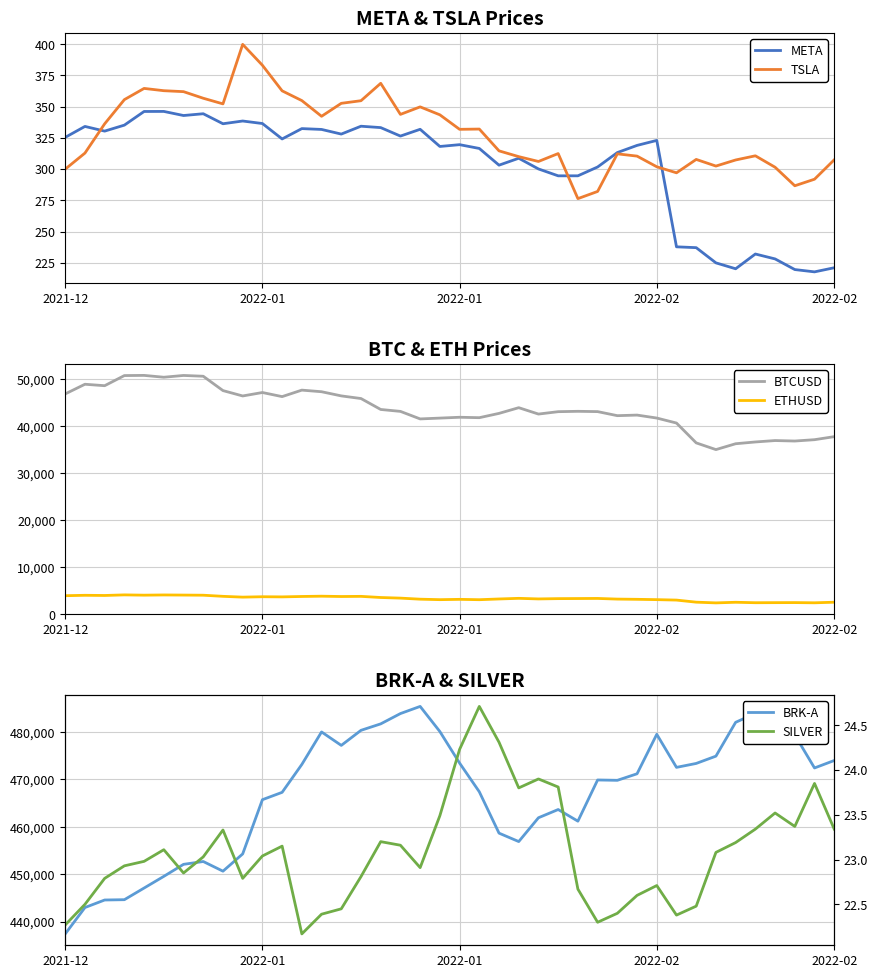

Between 2022-02 and 23, which series saw the biggest shift?

BRK-A